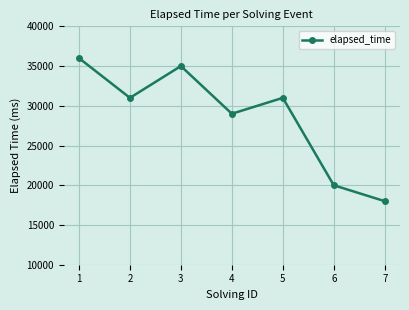

Which category has the highest value across all series?

1